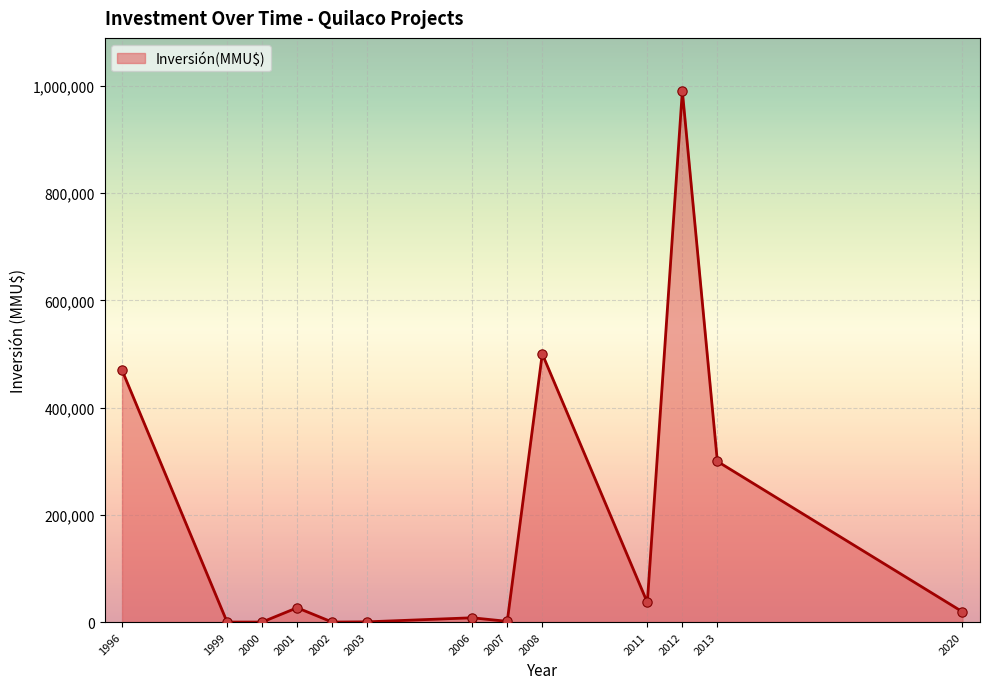

Approximately how many times larger is the value at 2011 compared to 2003?

91.3